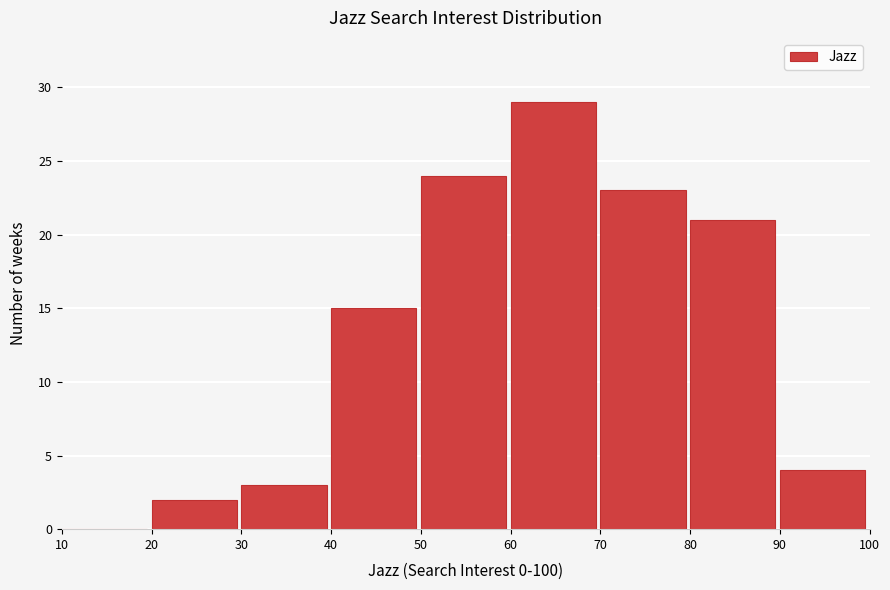

Reading left to right, transcribe this chart: for each bar, give the range it covers on the x-axis and its height. The values are not printed on the chart, so give them approximately, as read against the axis.

10 to 20: 0
20 to 30: 2
30 to 40: 3
40 to 50: 15
50 to 60: 24
60 to 70: 29
70 to 80: 23
80 to 90: 21
90 to 100: 4